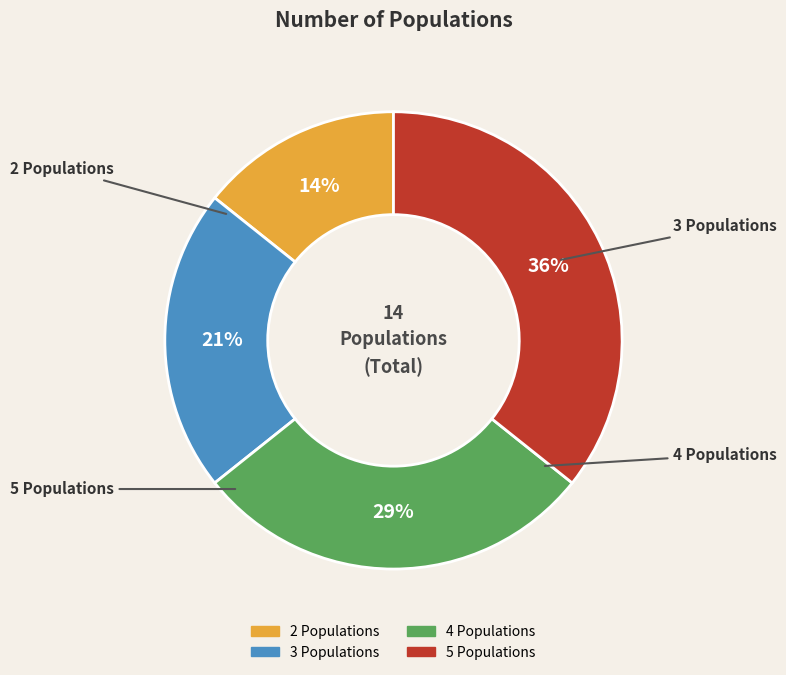

How many segments does this pie chart have?

4